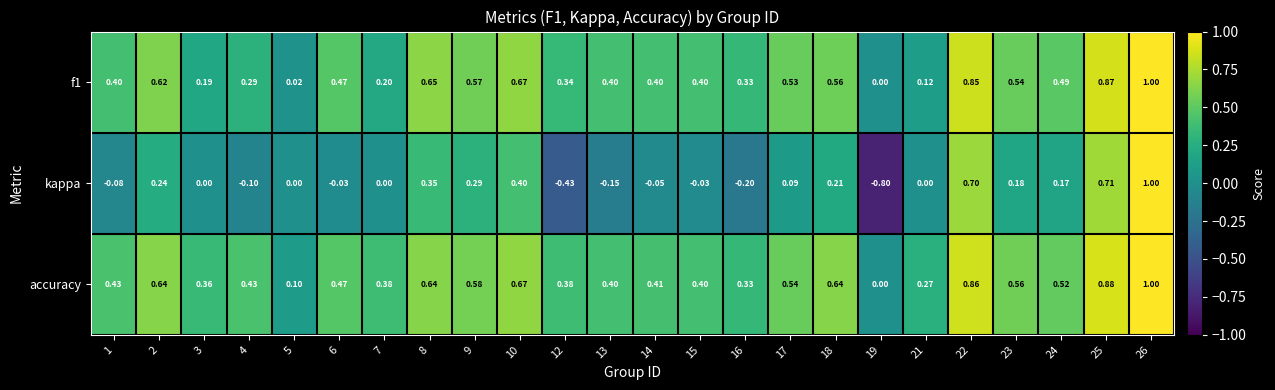

Which series changed the most between 1 and 19?

kappa